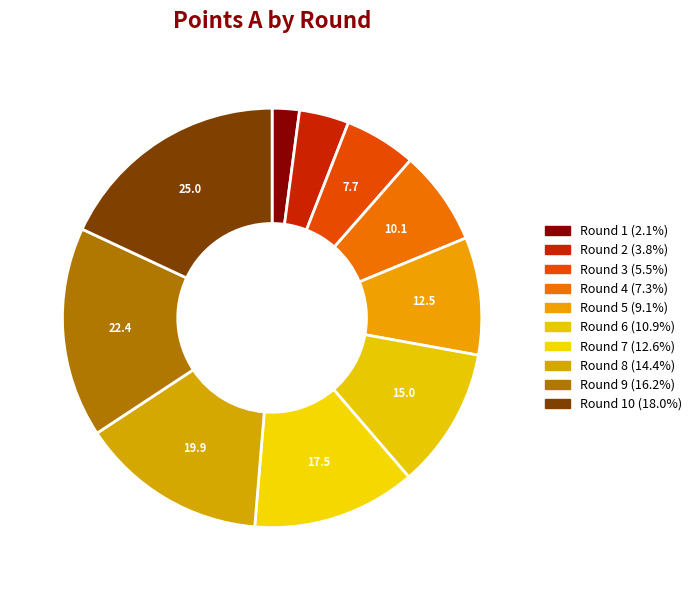

Is there a majority slice in this chart?

No